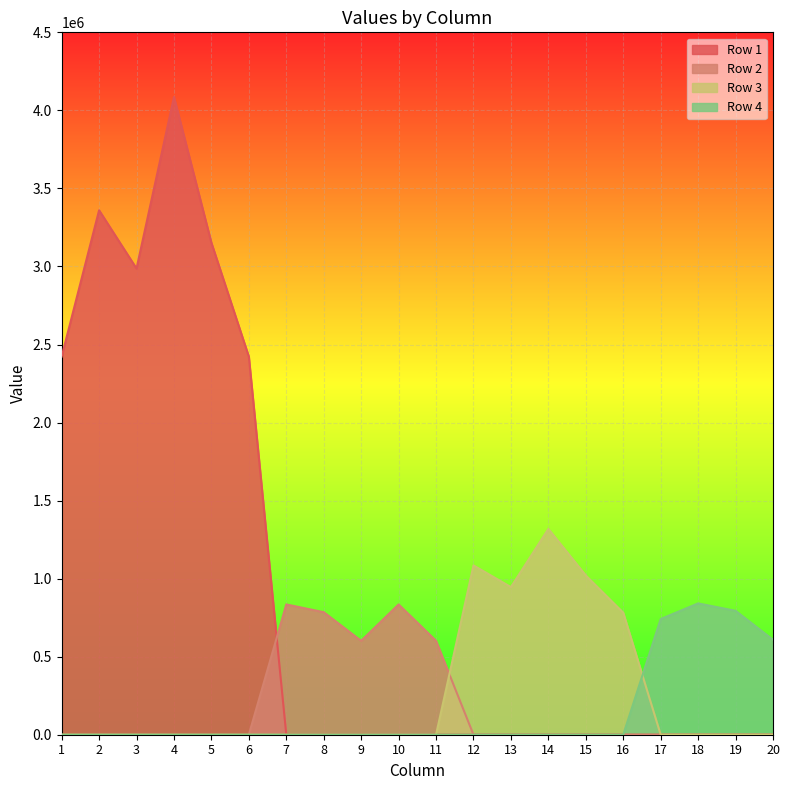

True or false: Row 1 and Row 3 intersect in this chart.

False